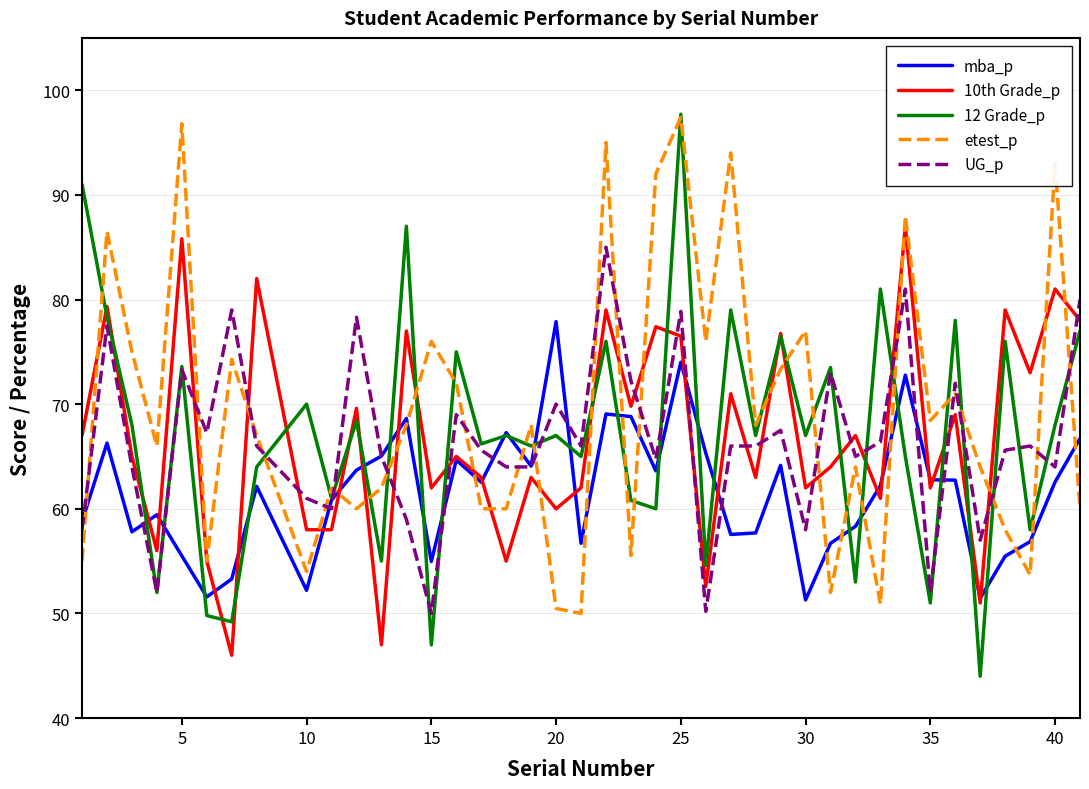

What is the highest value of the UG_p series?

85.0